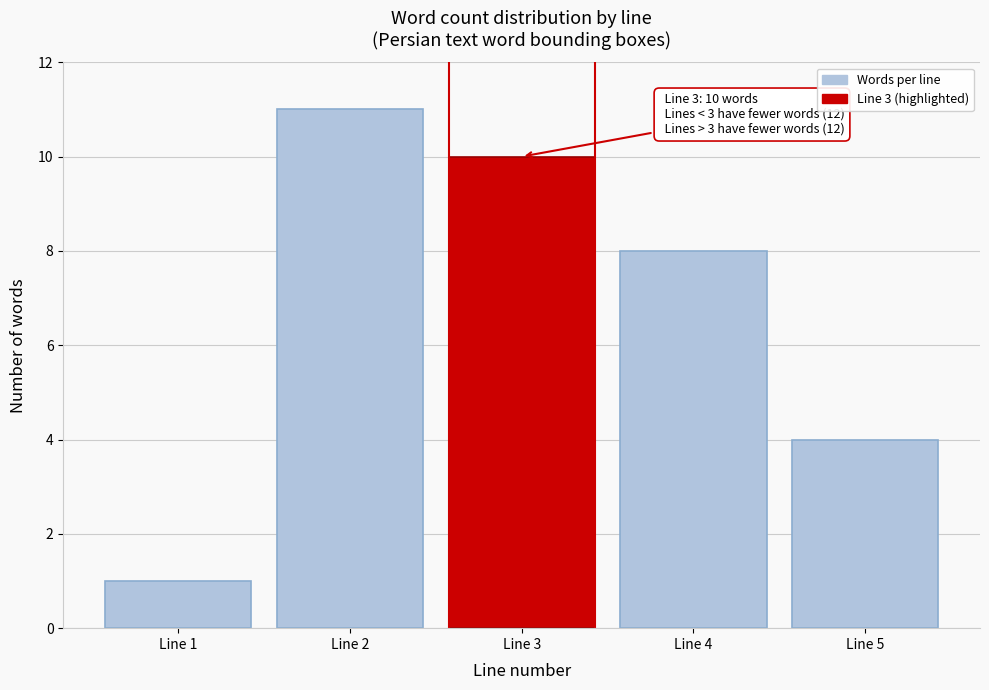

Reading left to right, extract all data points from this chart.

Line 1=1	Line 2=11	Line 3=10	Line 4=8	Line 5=4